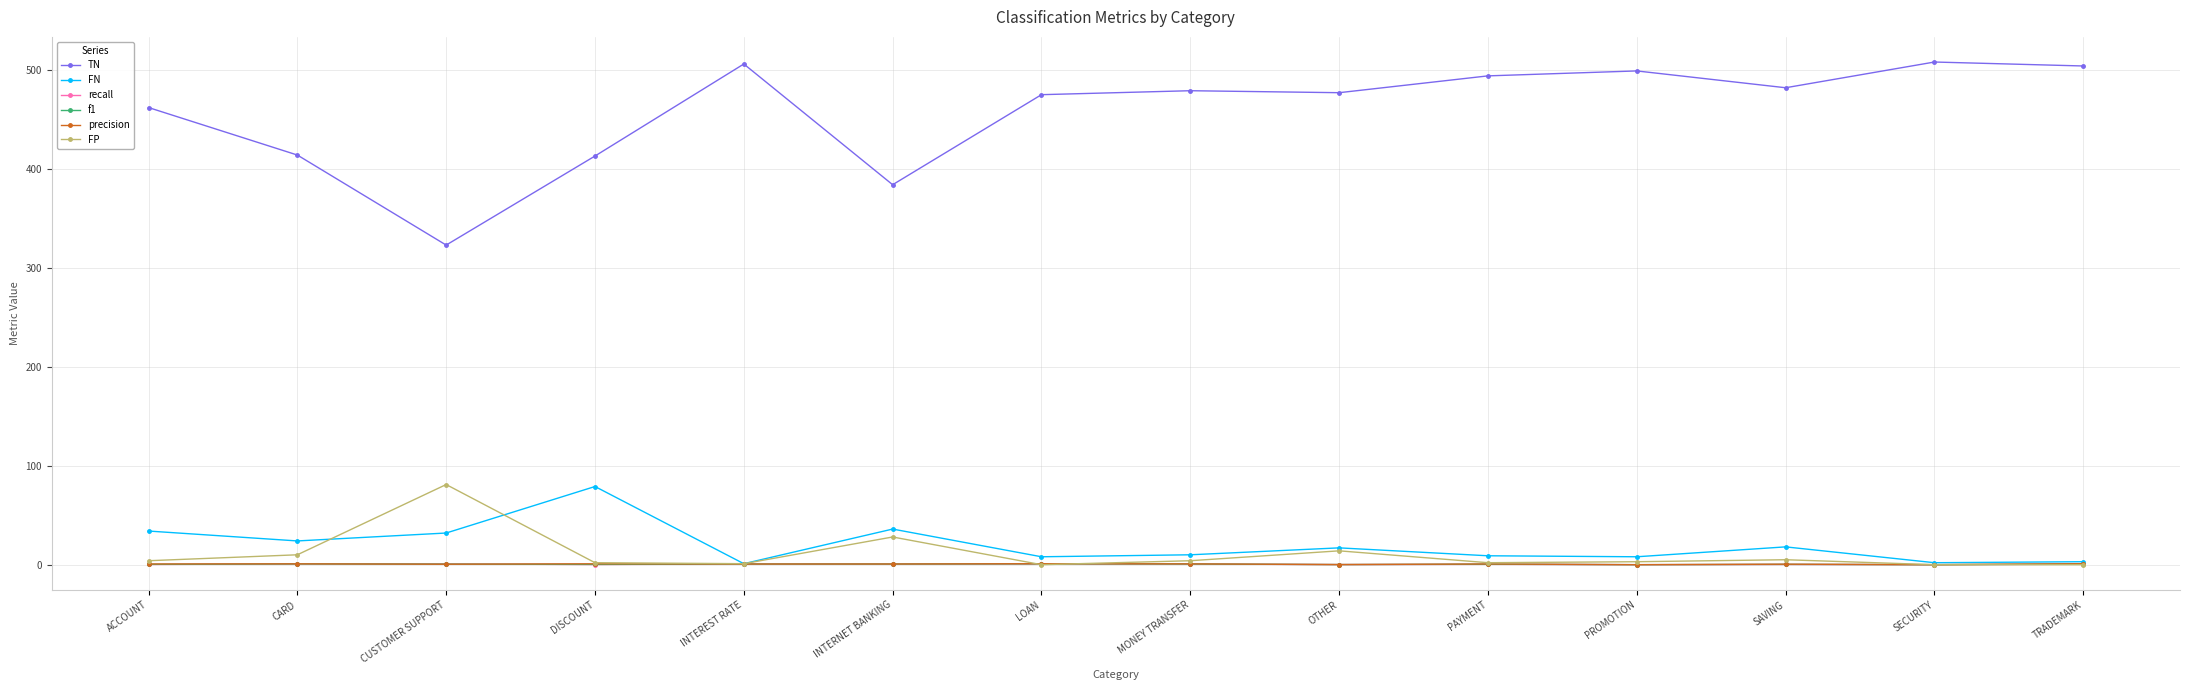

What is the difference between the maximum and minimum values in the FN series?

78.0